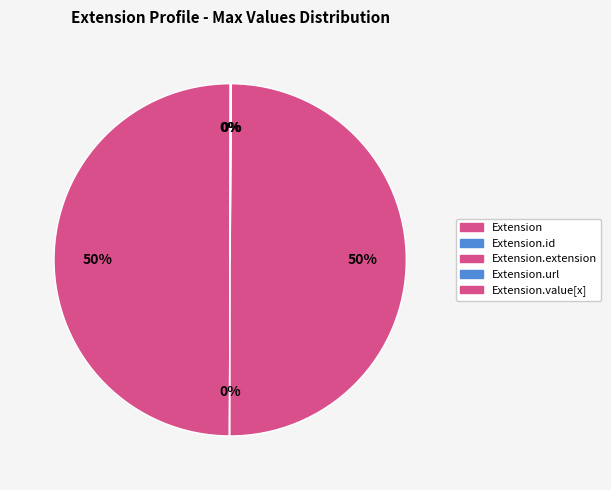

How many segments does this pie chart have?

5